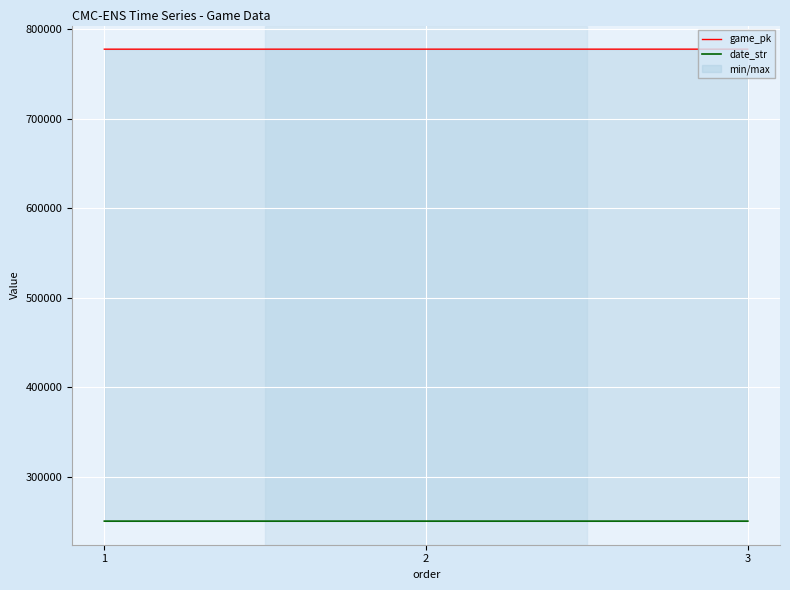

True or false: game_pk has a value of 777536 at 3.

True